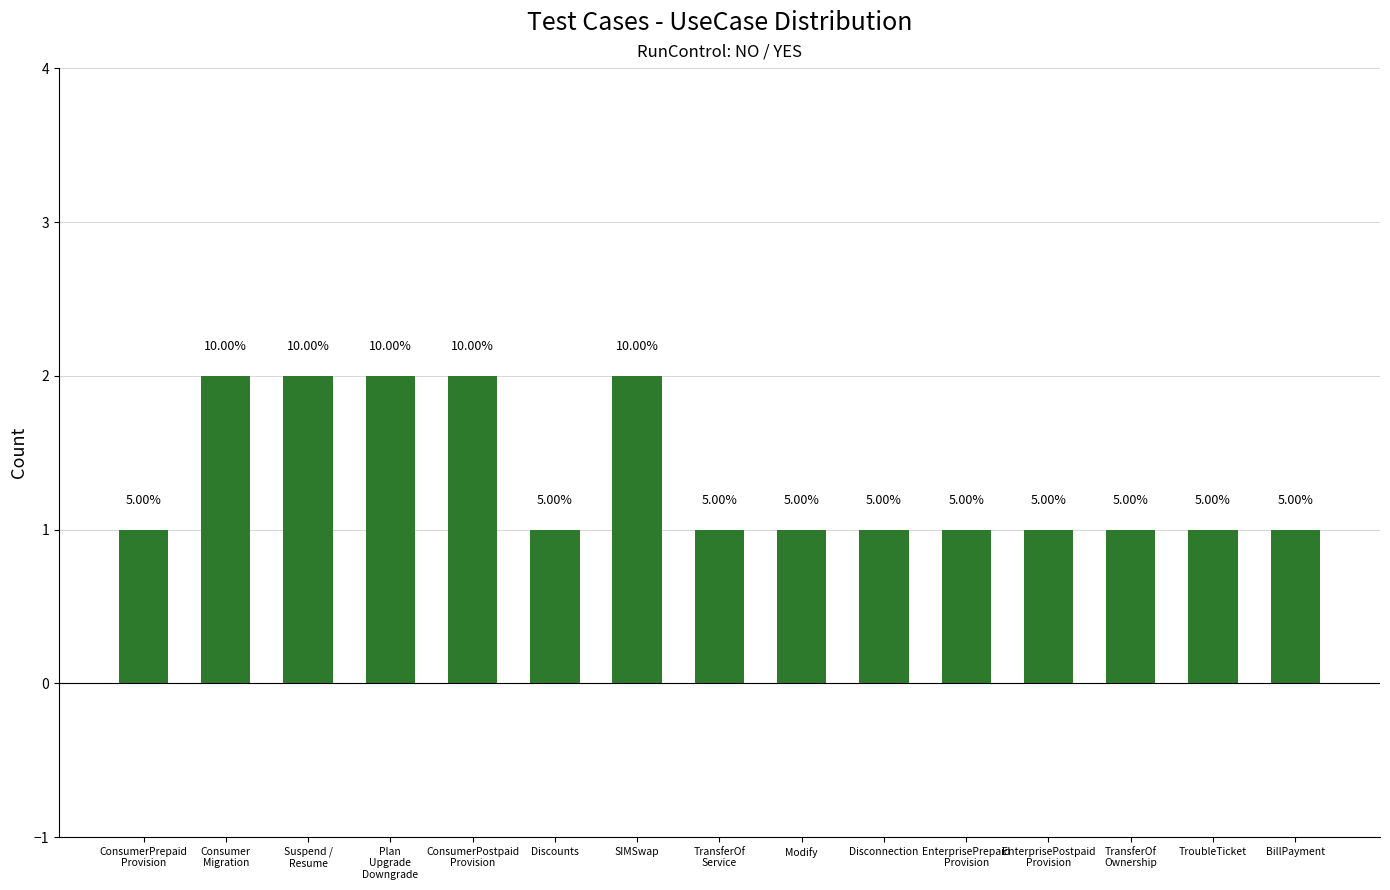

Which label corresponds to the largest value in the chart?

Consumer
Migration